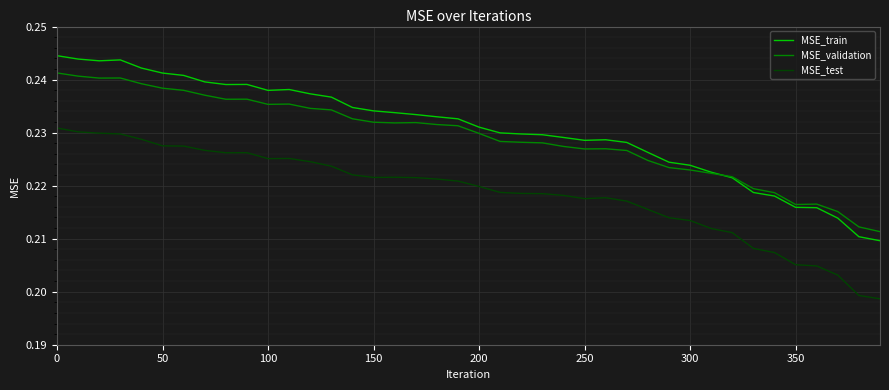

True or false: MSE_test and MSE_validation intersect in this chart.

False